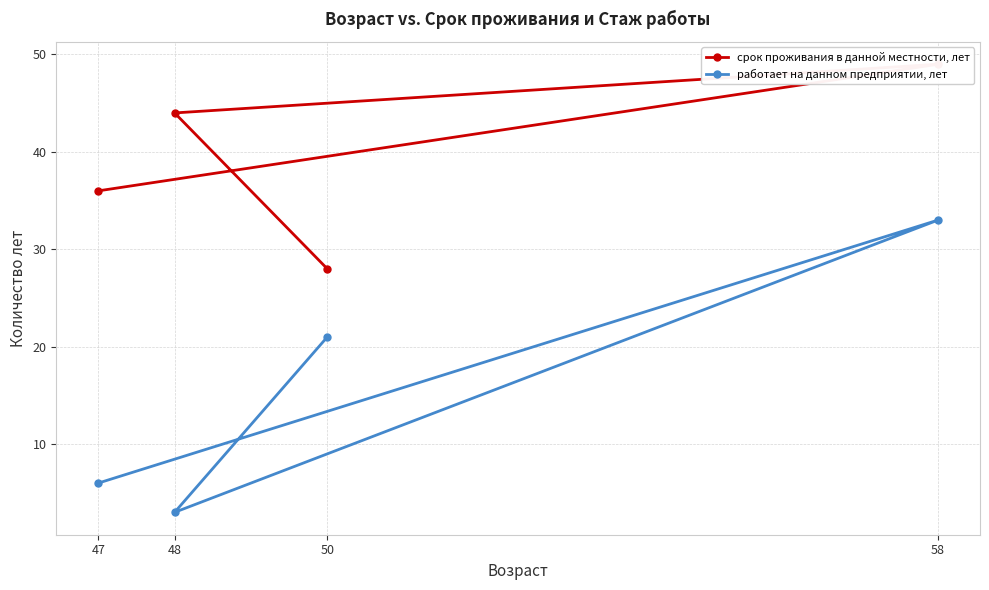

Rank the series by their maximum value, from highest to lowest.

срок проживания в данной местности, лет, работает на данном предприятии, лет